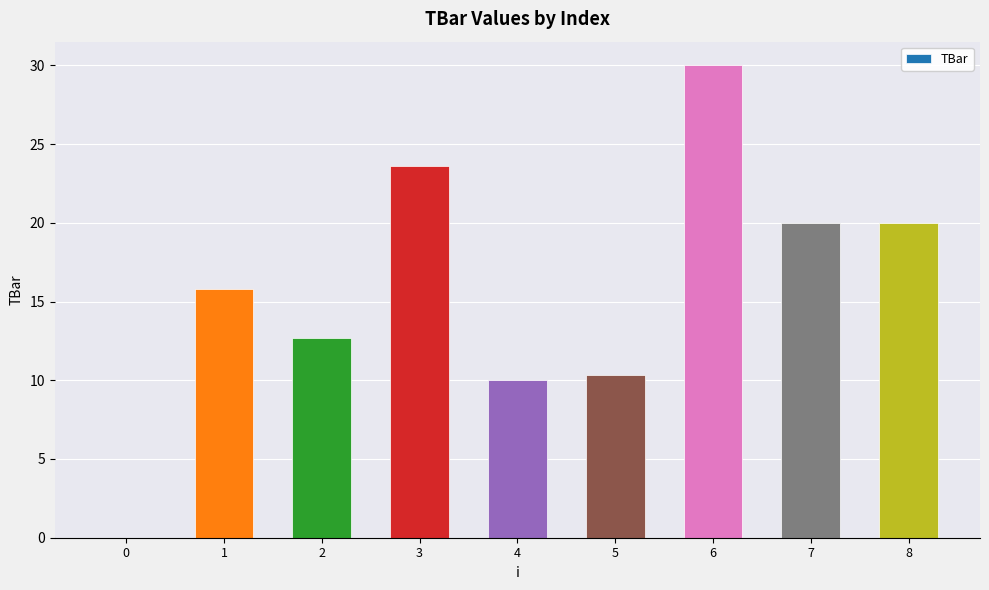

The chart shows a value of 13.7 at 4. True or false?

False